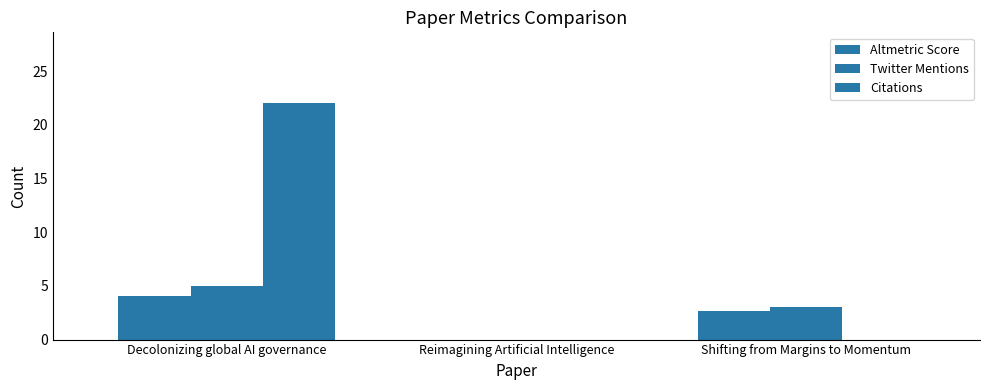

What is the spread (max minus min) of values at Decolonizing global AI governance?

17.9